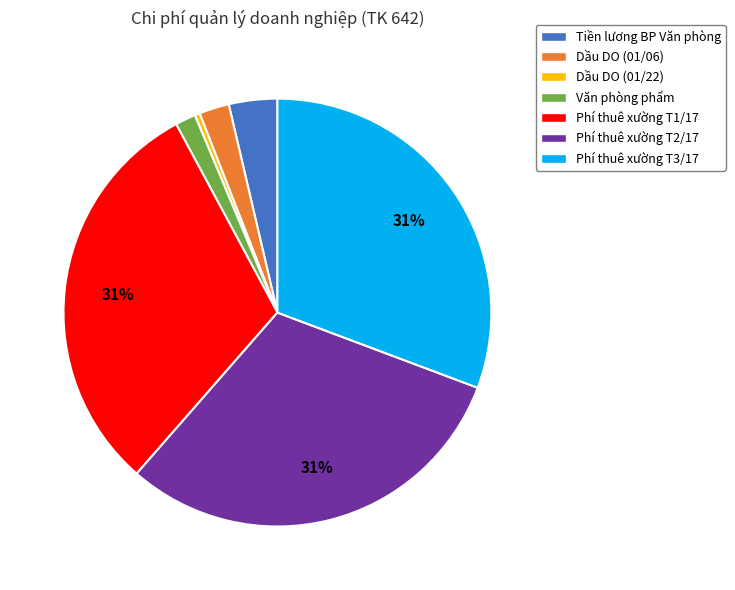

What is the smallest slice in the pie chart?

Dầu DO (01/22)